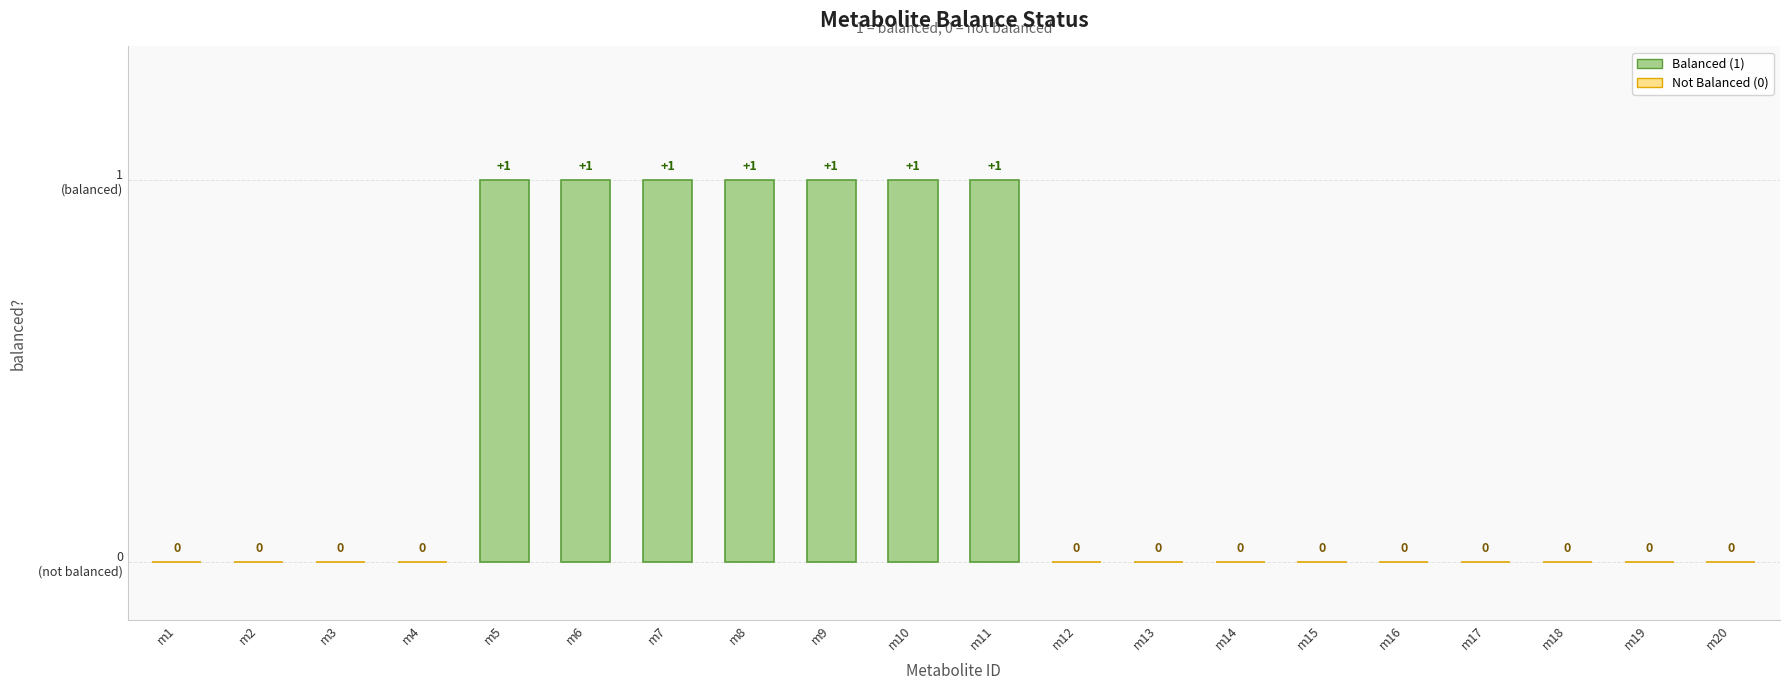

Rank the categories by value from highest to lowest.

m5, m6, m7, m8, m9, m10, m11, m1, m2, m3, m4, m12, m13, m14, m15, m16, m17, m18, m19, m20